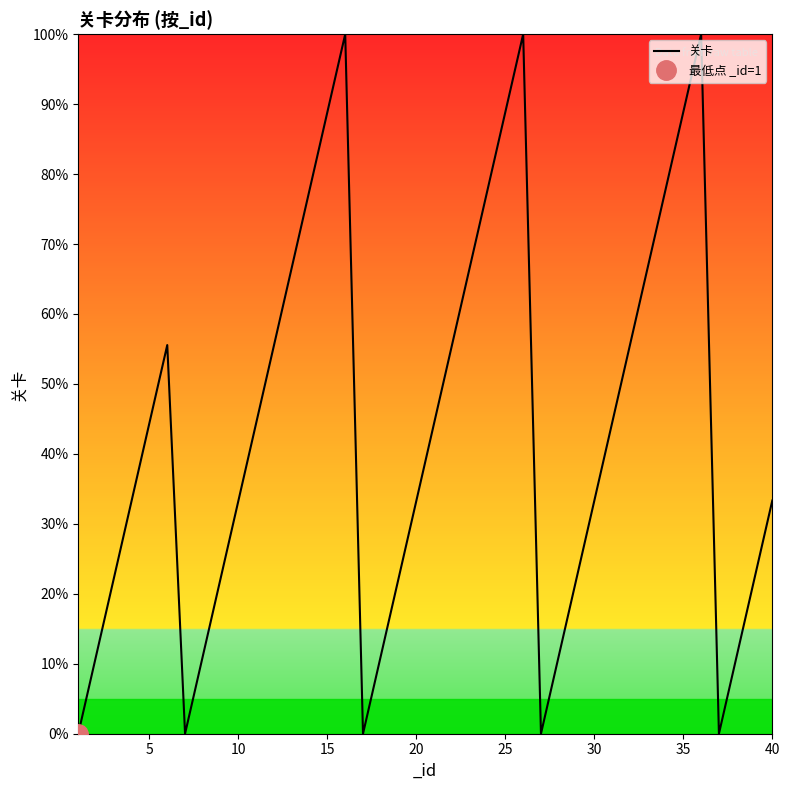

How many interior local peaks (higher than both neighbors) does the data have?

4